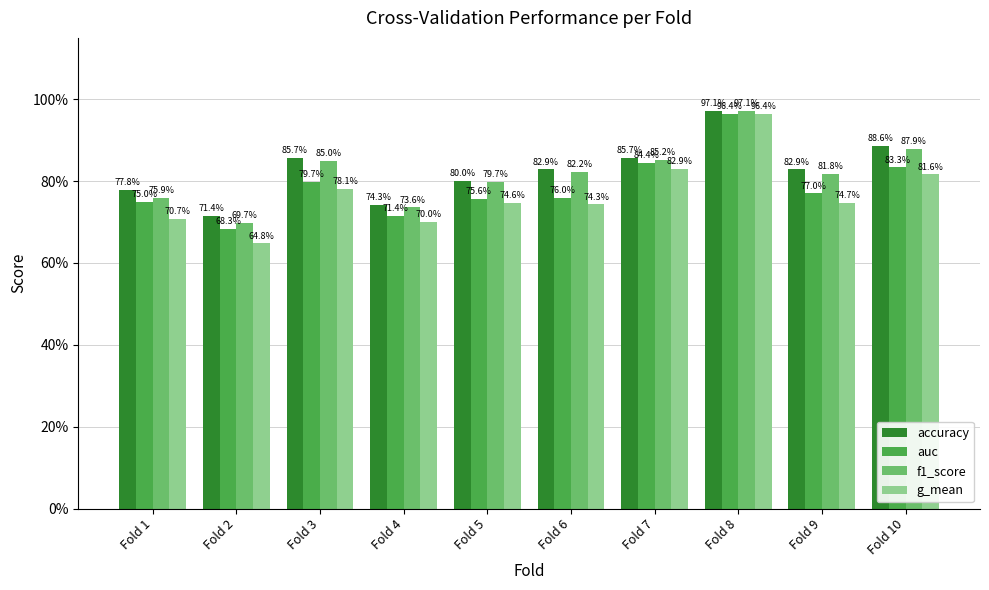

Are the bars grouped side by side (vs. stacked)?

Yes